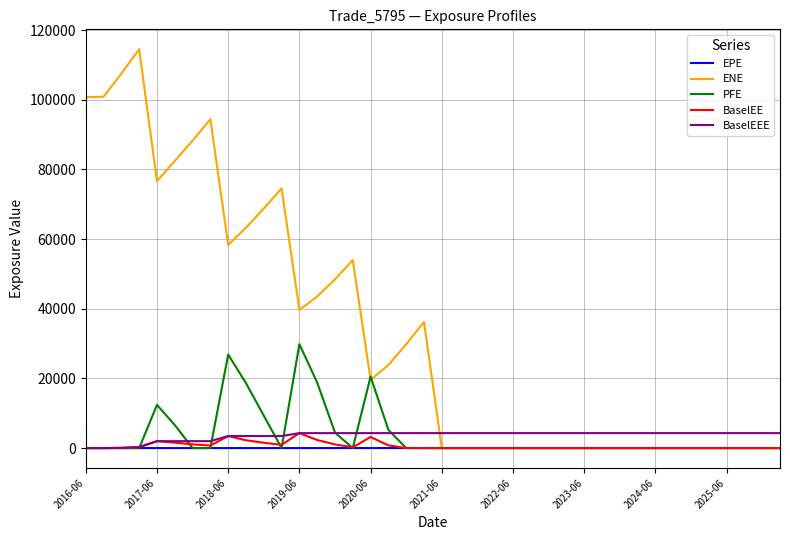

Is this an area chart (filled region under the line)?

No